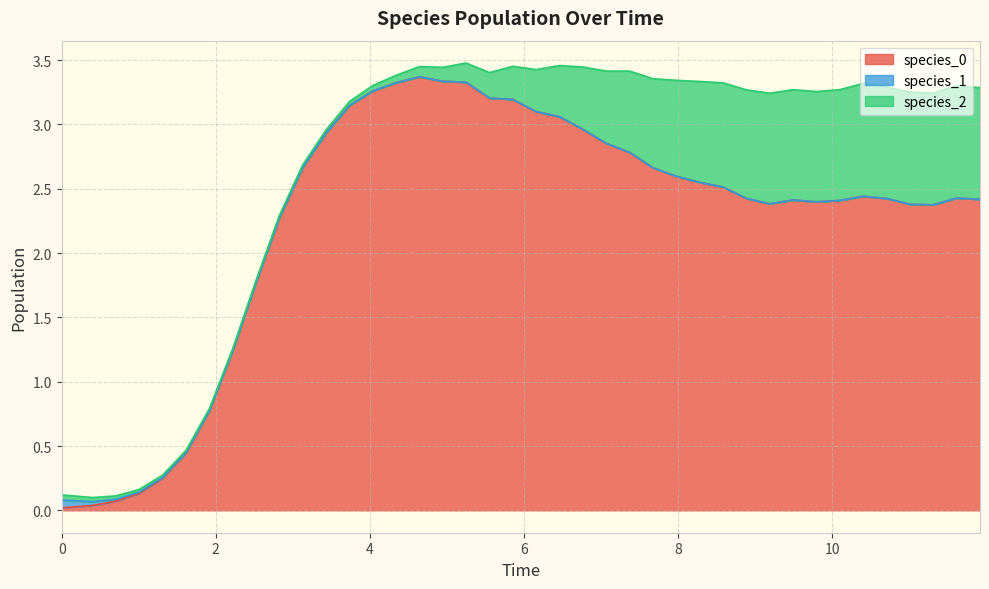

Which series ends up on top after the final intersection of species_0 and species_1?

species_0